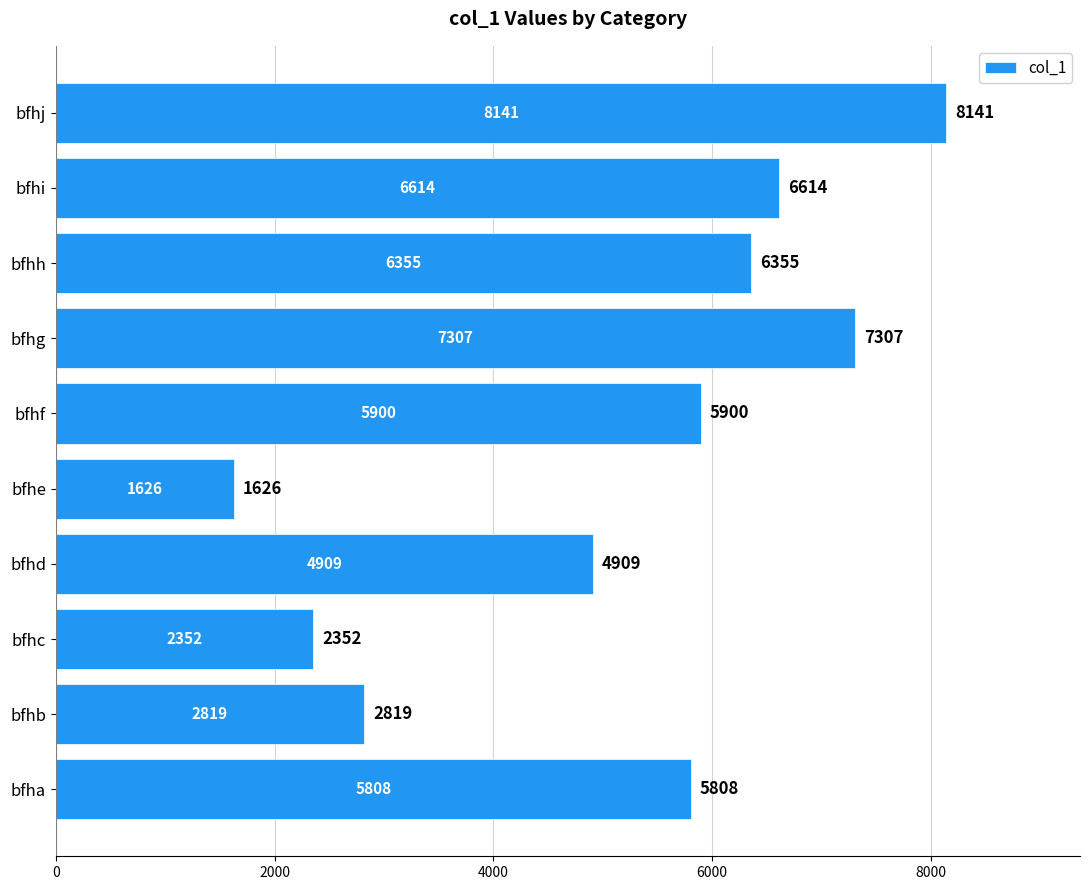

Which category has the highest value across all series?

bfhj